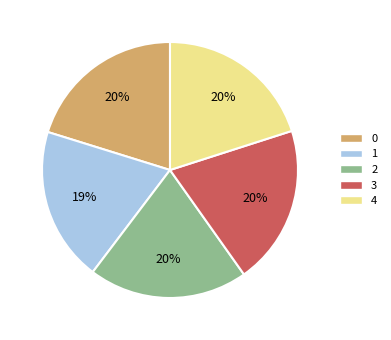

Does 2 account for over 50% of the chart?

No